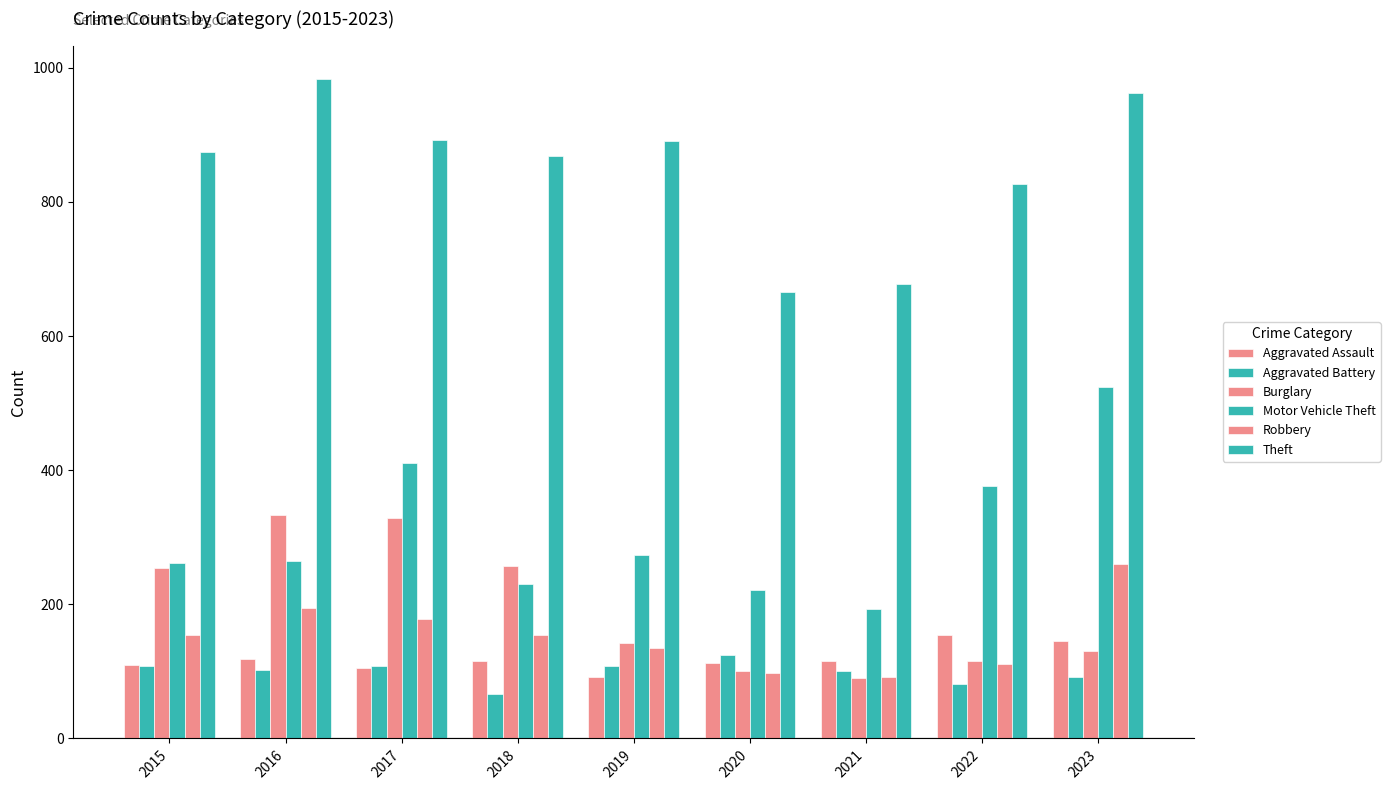

How many bars are there in total?

54